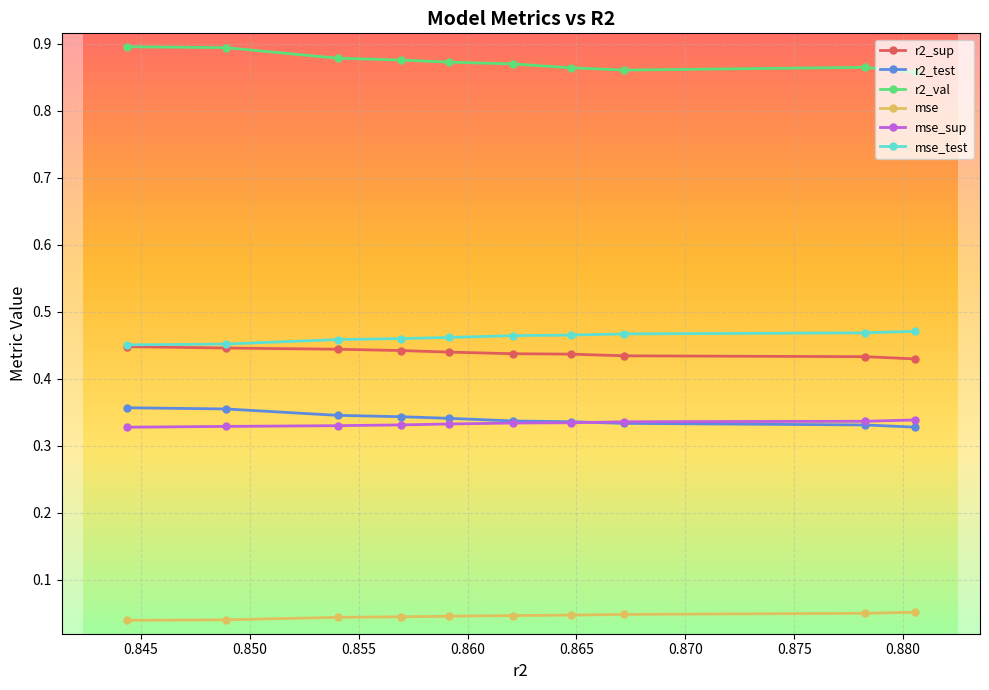

Which series has the largest total across all categories?

r2_val